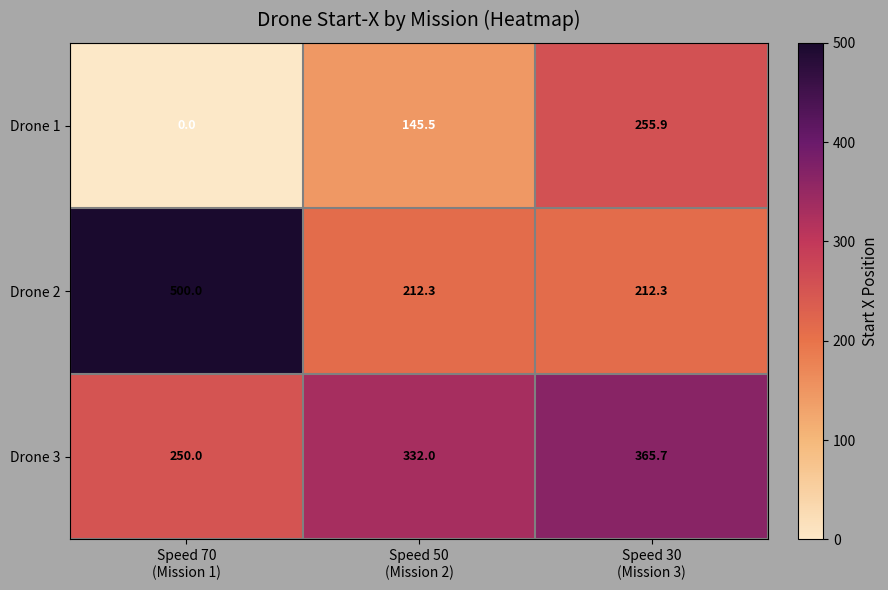

Which series has the largest total across all categories?

Drone 3